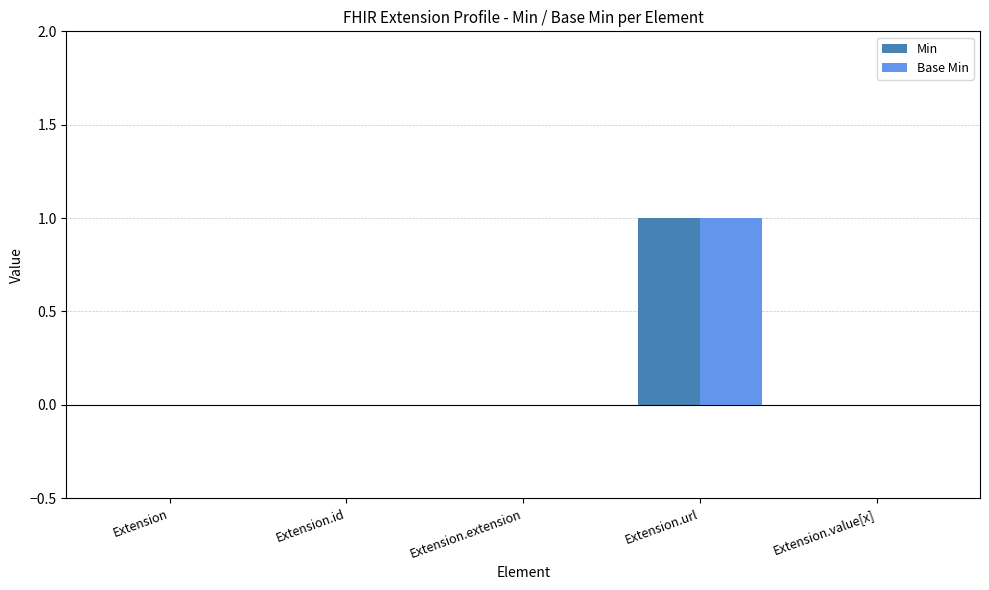

At which category is the sum across all series the highest?

Extension.url